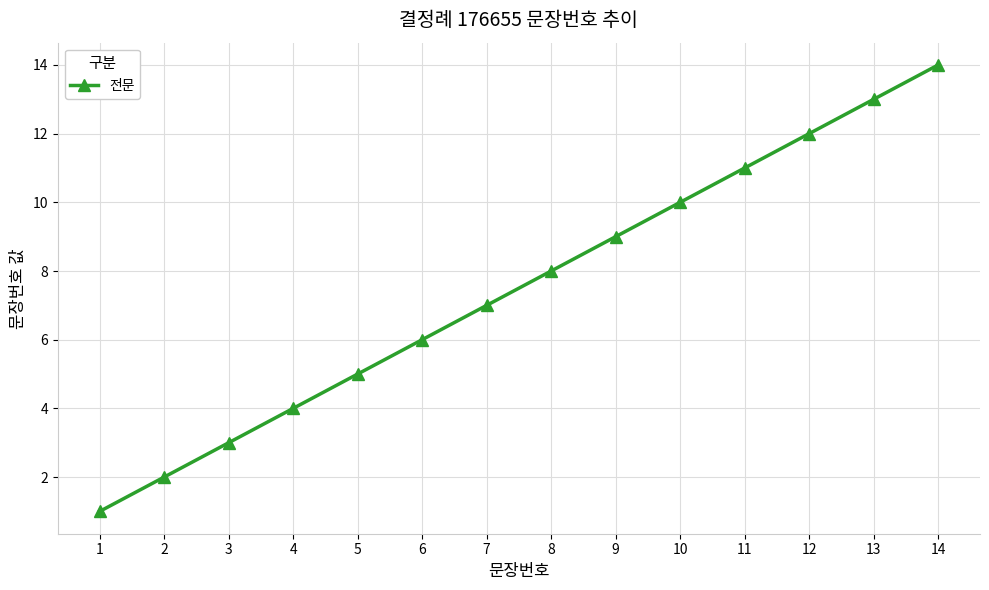

How many lines are shown in the chart?

1